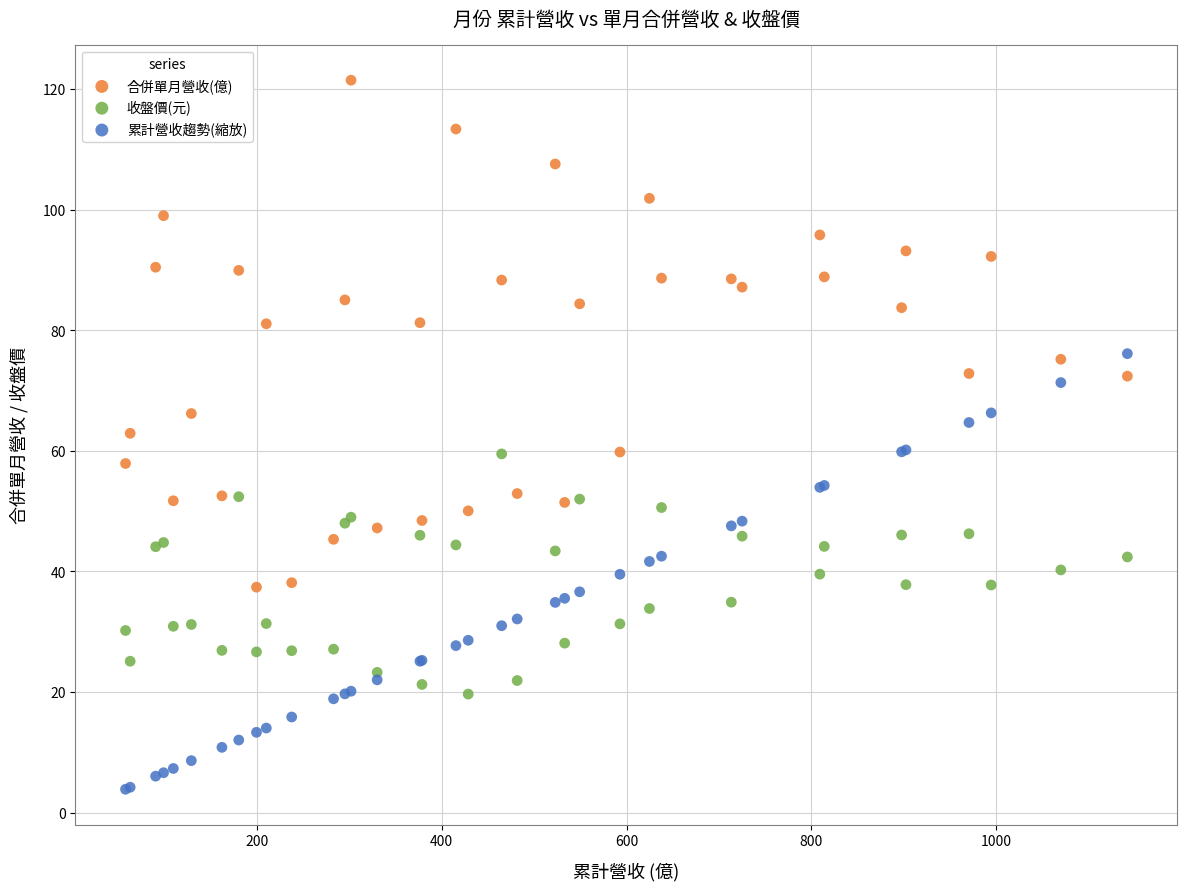

Which series contains the lowest Y value?

累計營收趨勢(縮放)